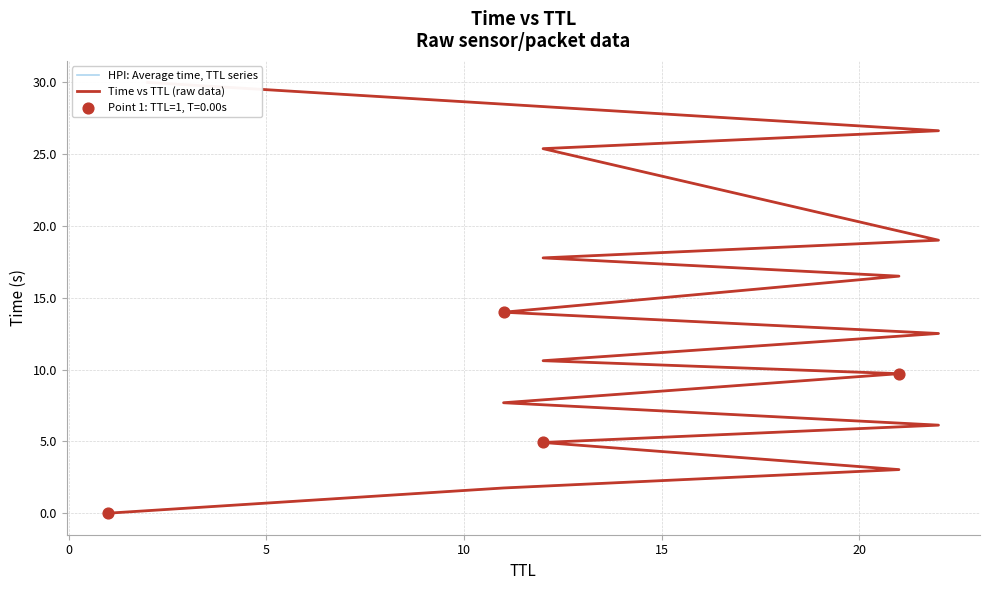

Which series has the largest total across all categories?

HPI: Average time, TTL series